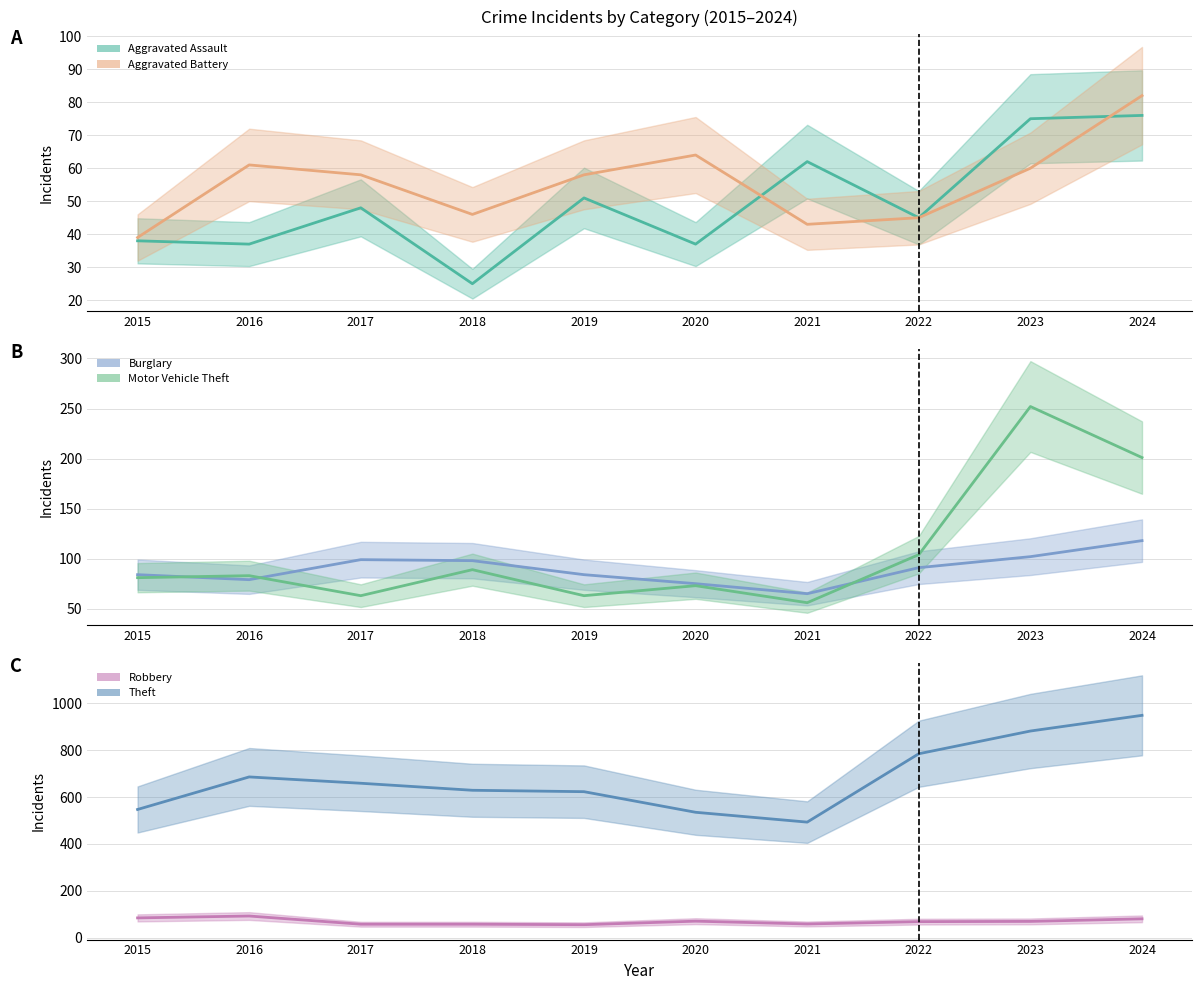

What value does the Motor Vehicle Theft series have at 2023, to the nearest 10?

250